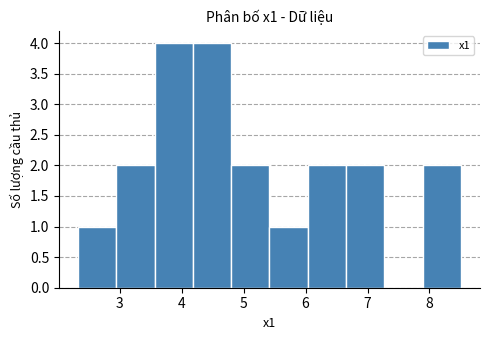

Reading left to right, list every bar in this chart as the range it spans on the x-axis followed by its height. Neither the bar edges nor the heights are printed on the chart, so give them approximately, as read against the axes.

2.3 to 2.9: 1
2.9 to 3.6: 2
3.6 to 4.2: 4
4.2 to 4.8: 4
4.8 to 5.4: 2
5.4 to 6.0: 1
6.0 to 6.7: 2
6.7 to 7.3: 2
7.3 to 7.9: 0
7.9 to 8.5: 2